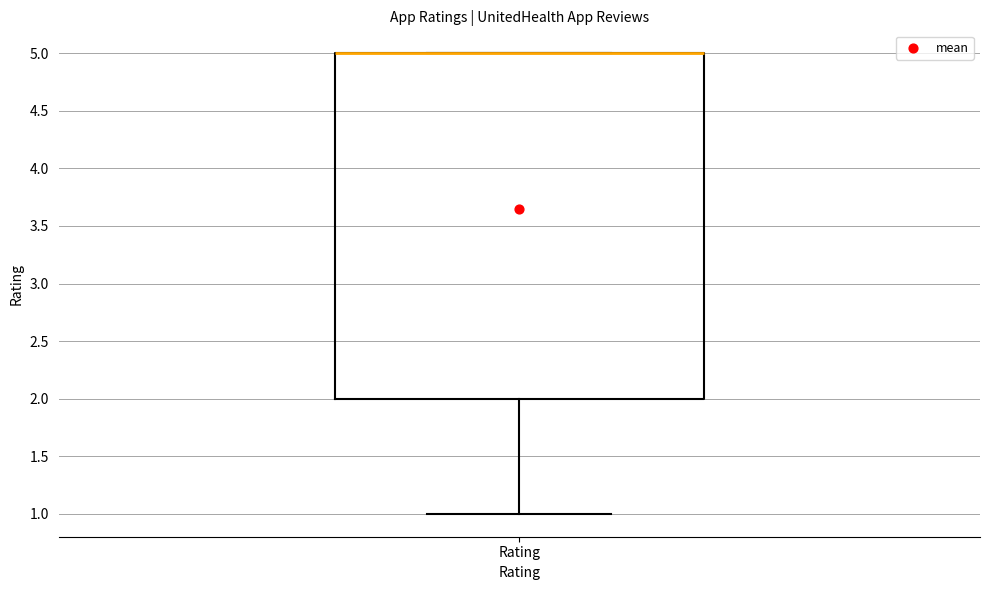

Where does the lower whisker of the box for Rating end on the y-axis? The values are not printed on the chart, so give them approximately, as read against the axis.

1